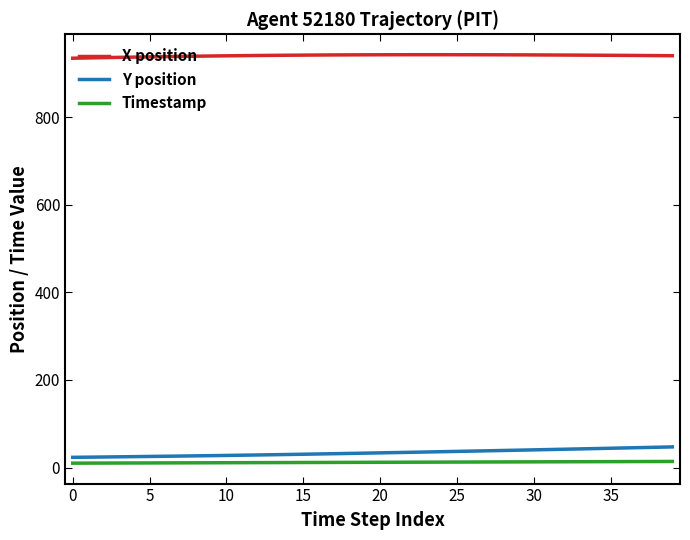

What is the maximum value for Y position?

47.1